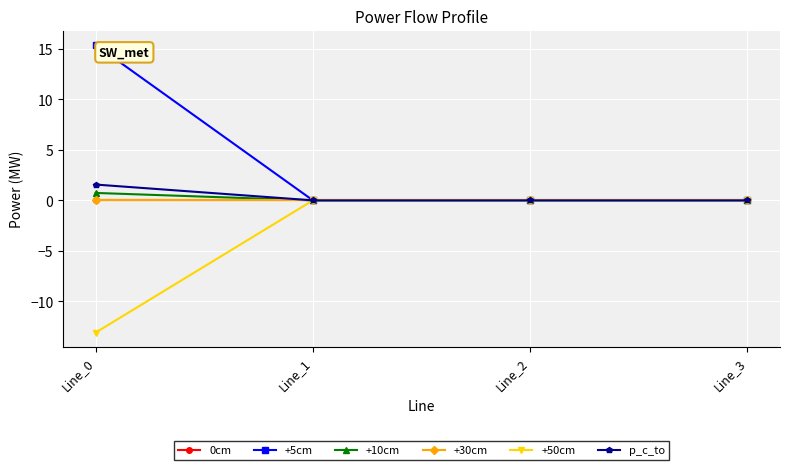

Is the value of +10cm at Line_1 greater than the value of +5cm at Line_3?

Yes